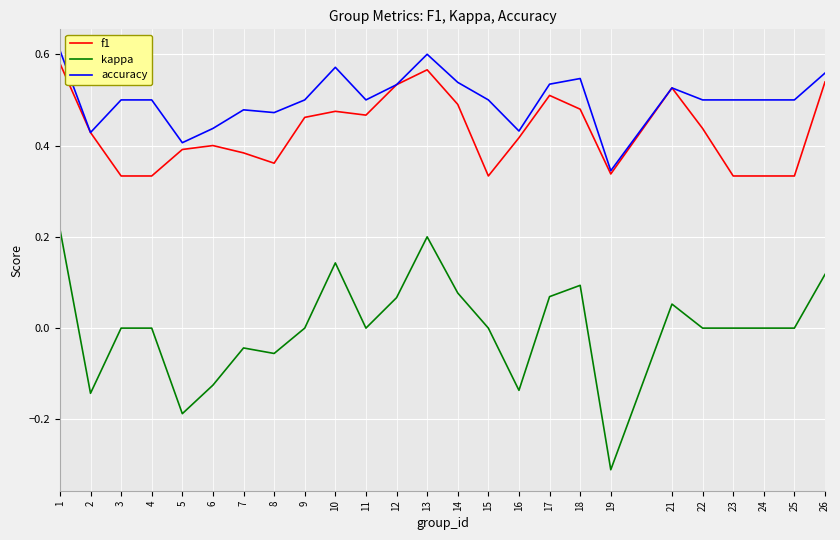

Which category has the lowest value across all series?

19